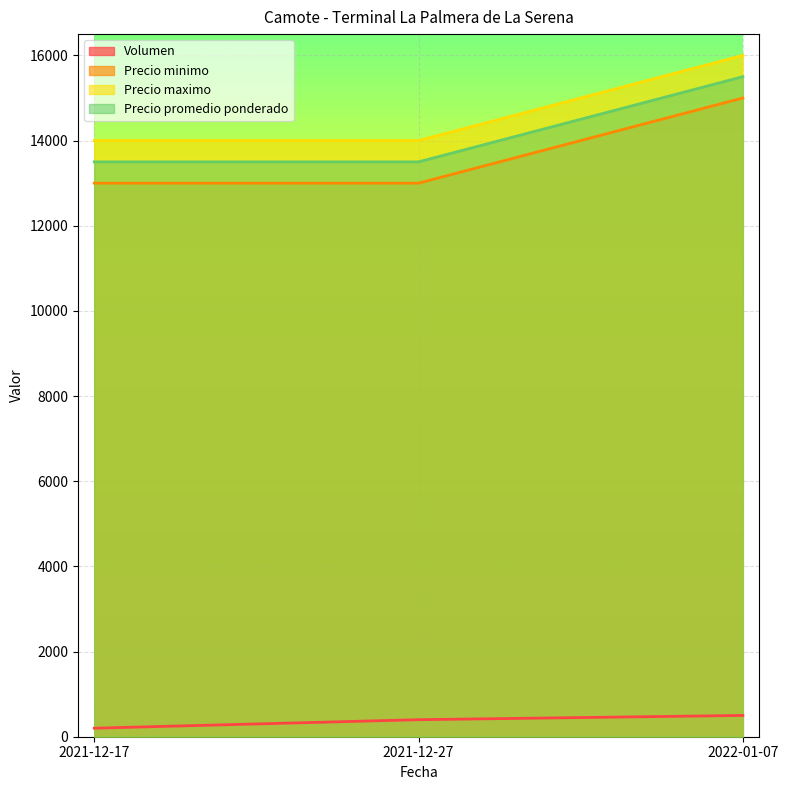

What are all the series names shown in the legend?

Volumen, Precio minimo, Precio maximo, Precio promedio ponderado